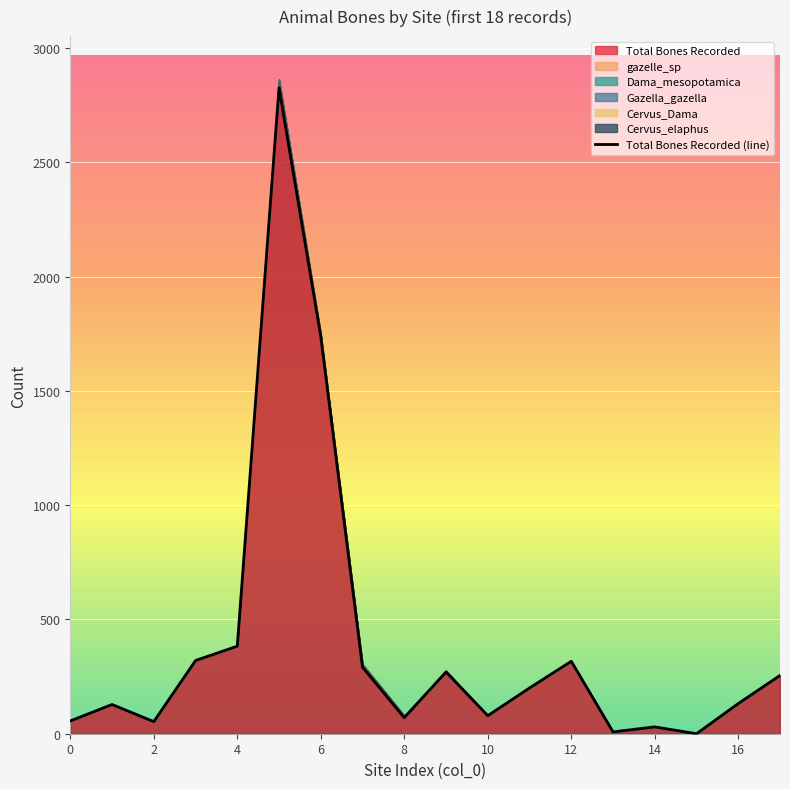

What is the maximum value for Total Bones Recorded?

2826